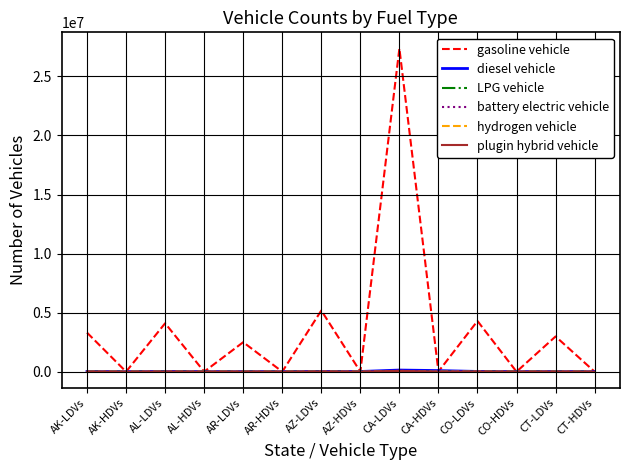

The value of gasoline vehicle at AL-LDVs is 7018027. True or false?

False